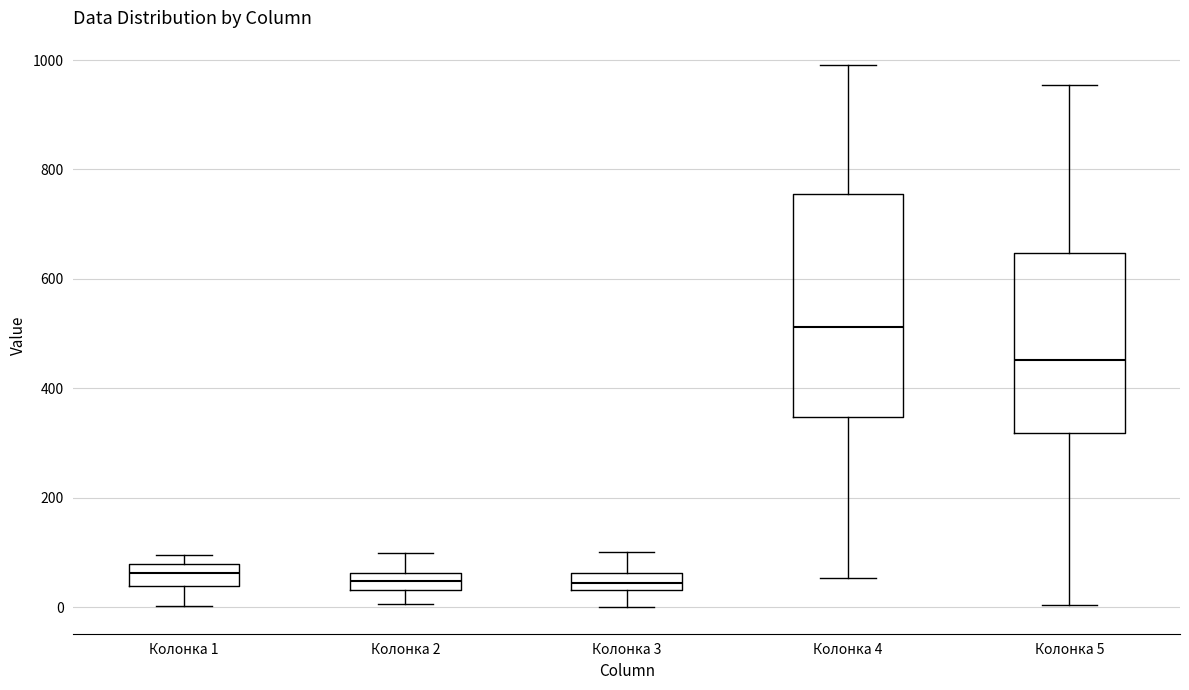

Comparing the boxes themselves (not the whiskers), which one is the tallest?

Колонка 4